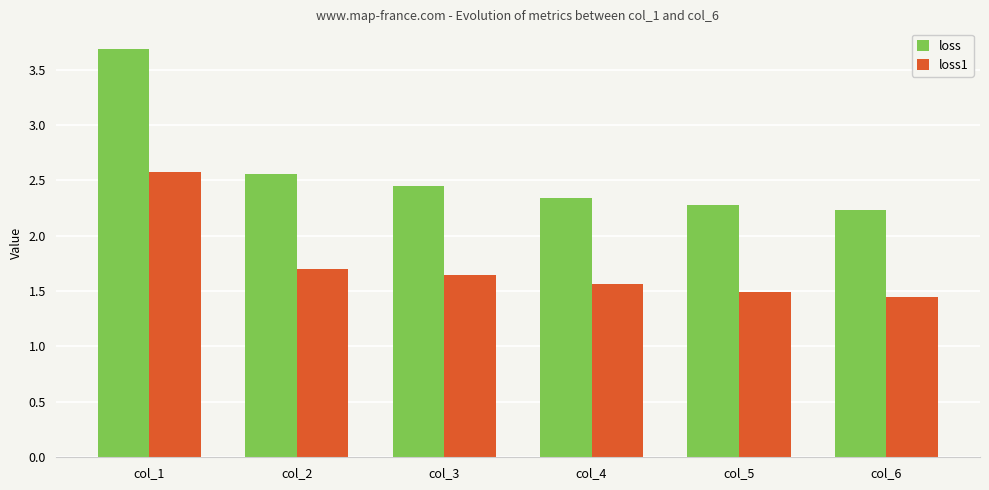

At which label is loss1 closest to 2?

col_2